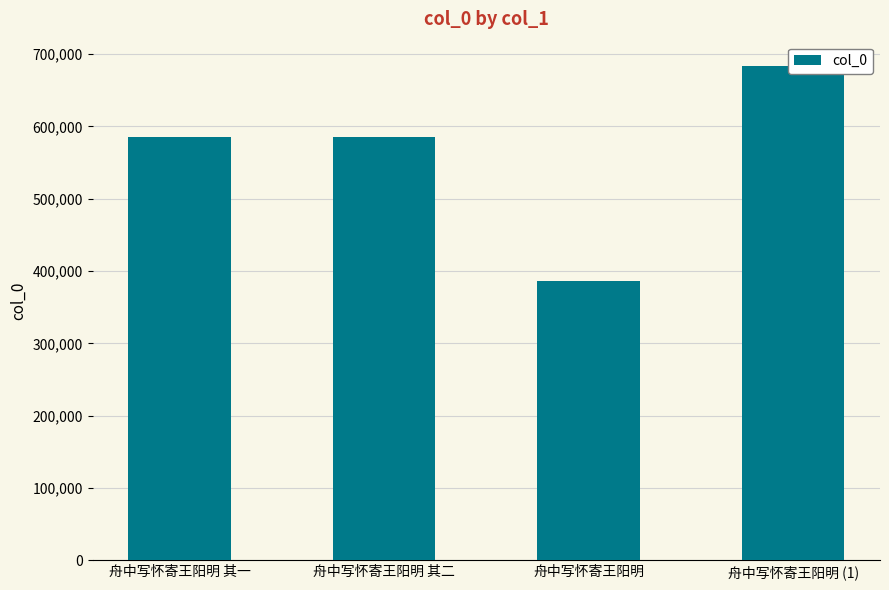

Rank the categories by value from highest to lowest.

舟中写怀寄王阳明 (1), 舟中写怀寄王阳明 其二, 舟中写怀寄王阳明 其一, 舟中写怀寄王阳明